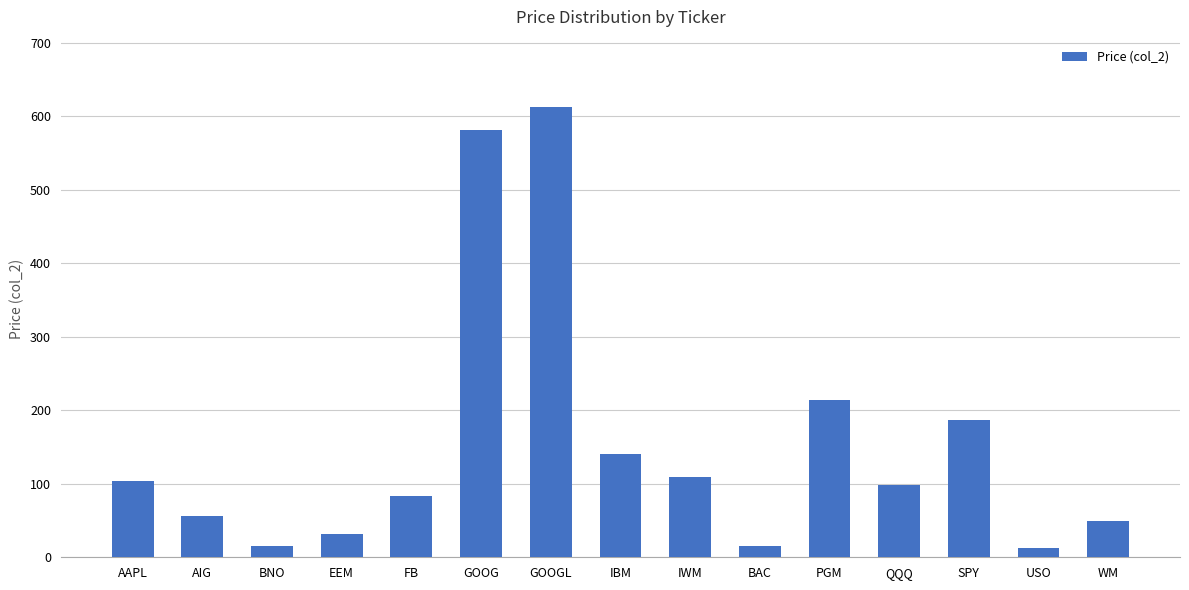

Which label corresponds to the largest value in the chart?

GOOGL